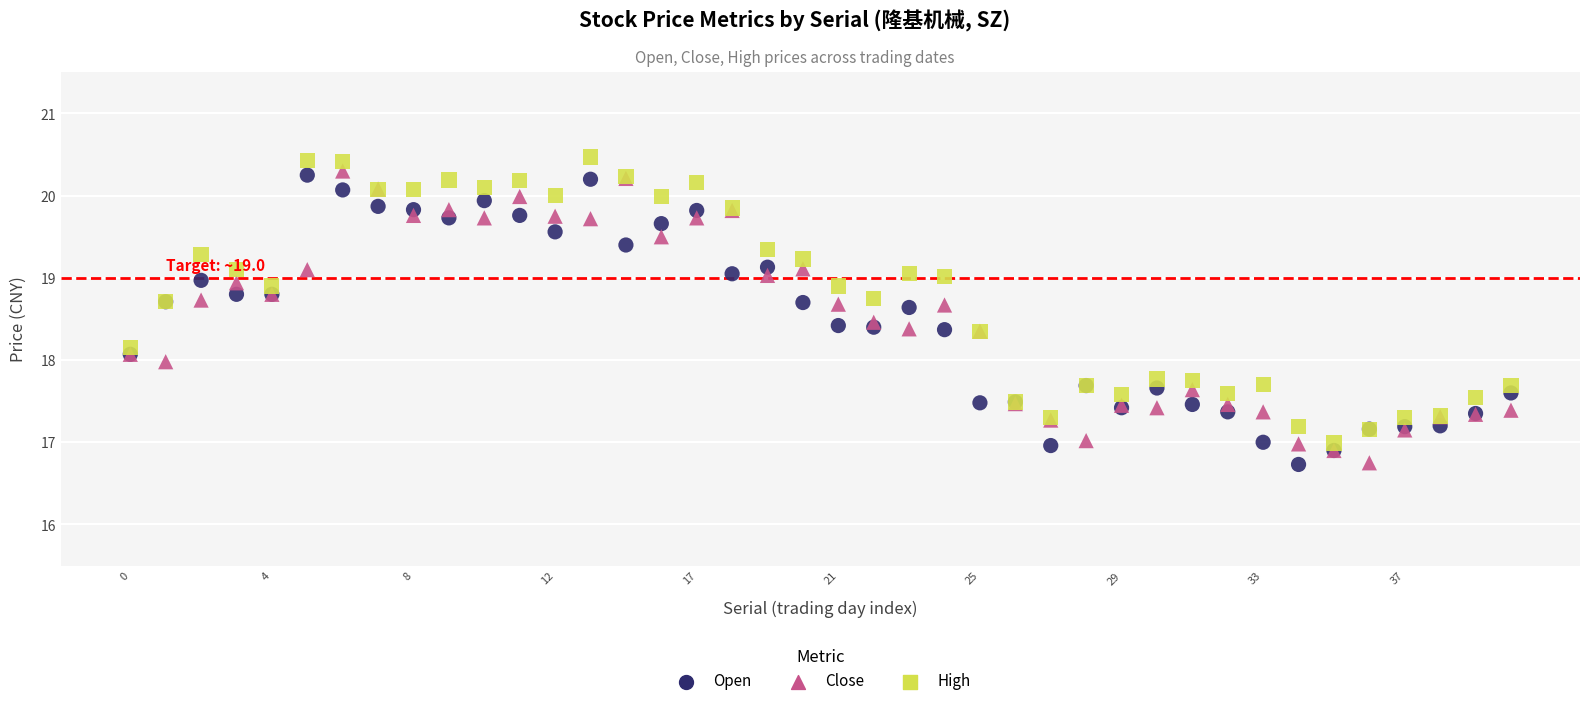

What are all the series names shown in the legend?

Open, Close, High